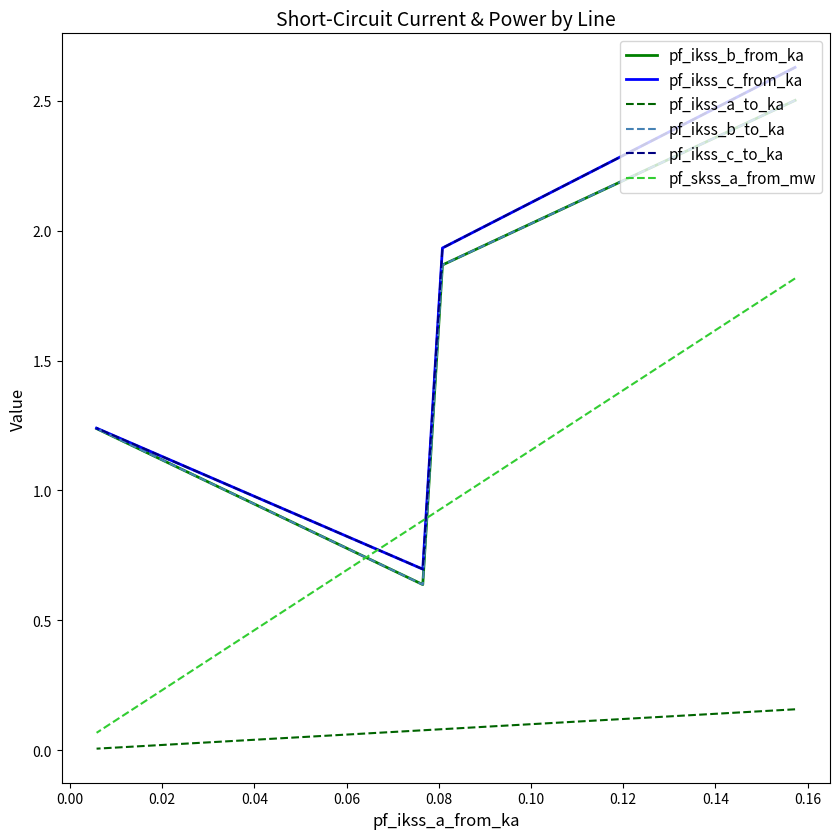

Which series has the largest total across all categories?

pf_ikss_c_from_ka